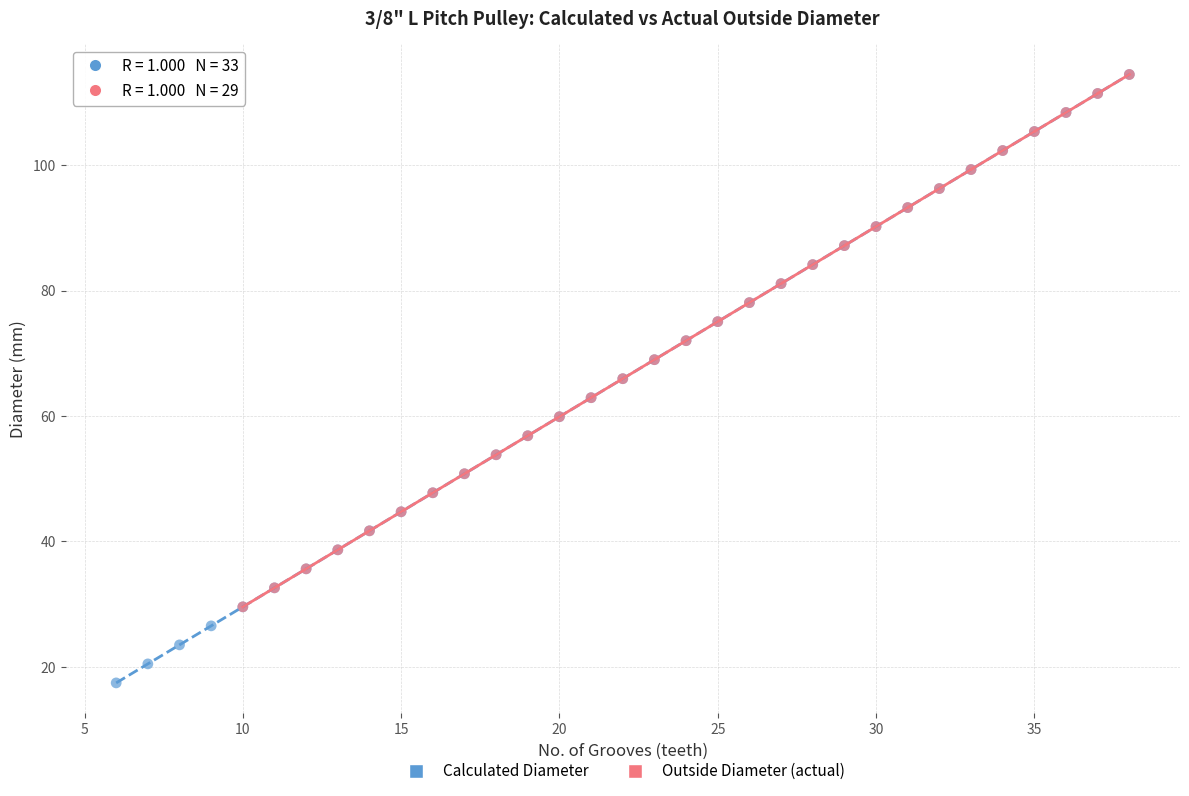

Which series contains the lowest Y value?

Calculated Diameter